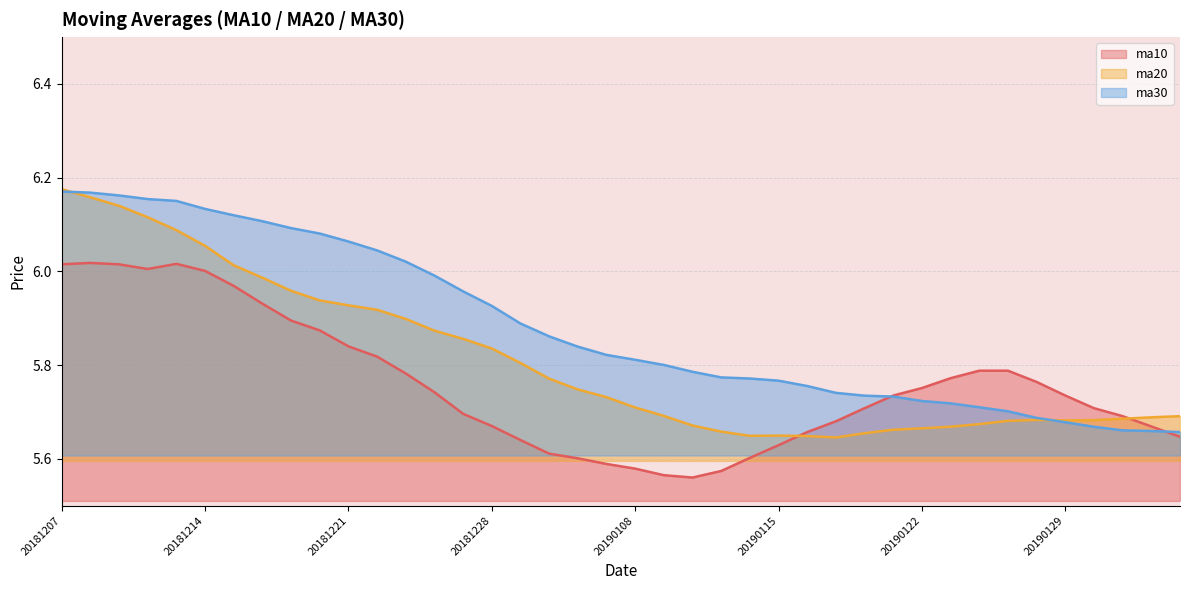

Between 20190211 and 20190109, which is larger?

20190211